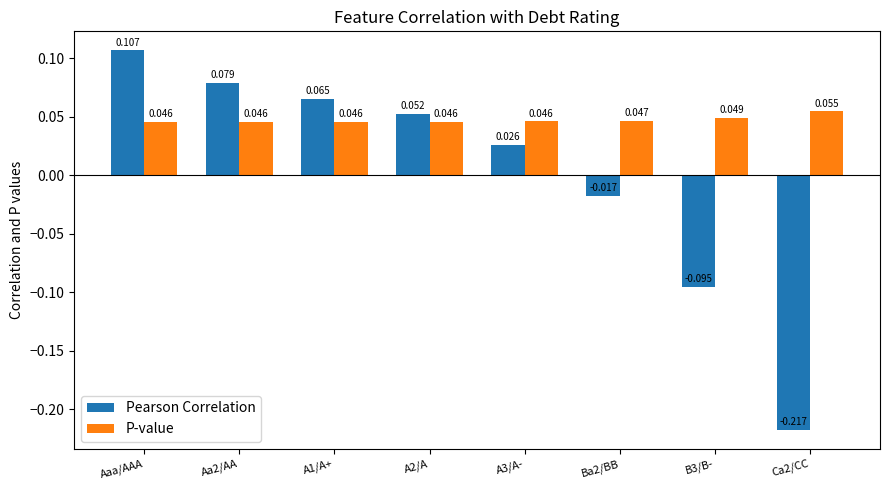

How many categories are shown in the chart?

8